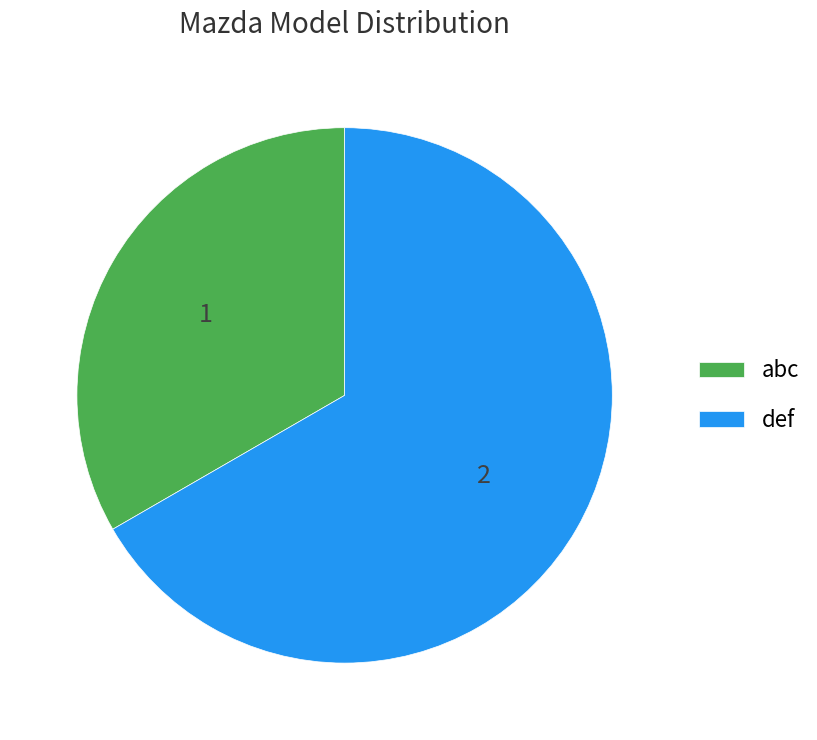

Does def represent more than half of the total?

Yes